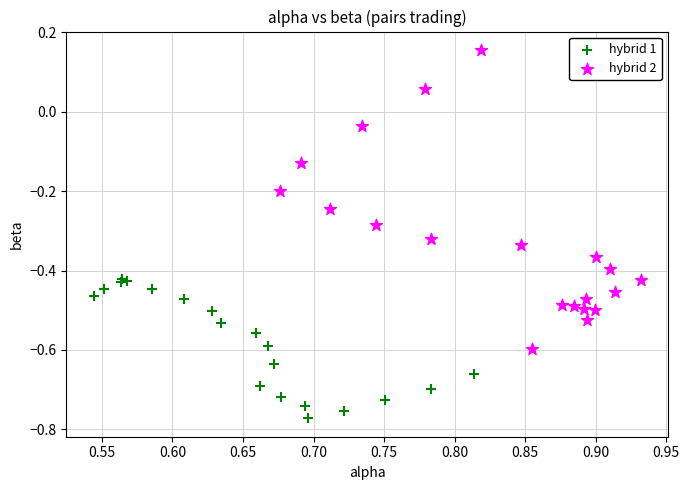

Which series contains the highest Y value?

hybrid 2